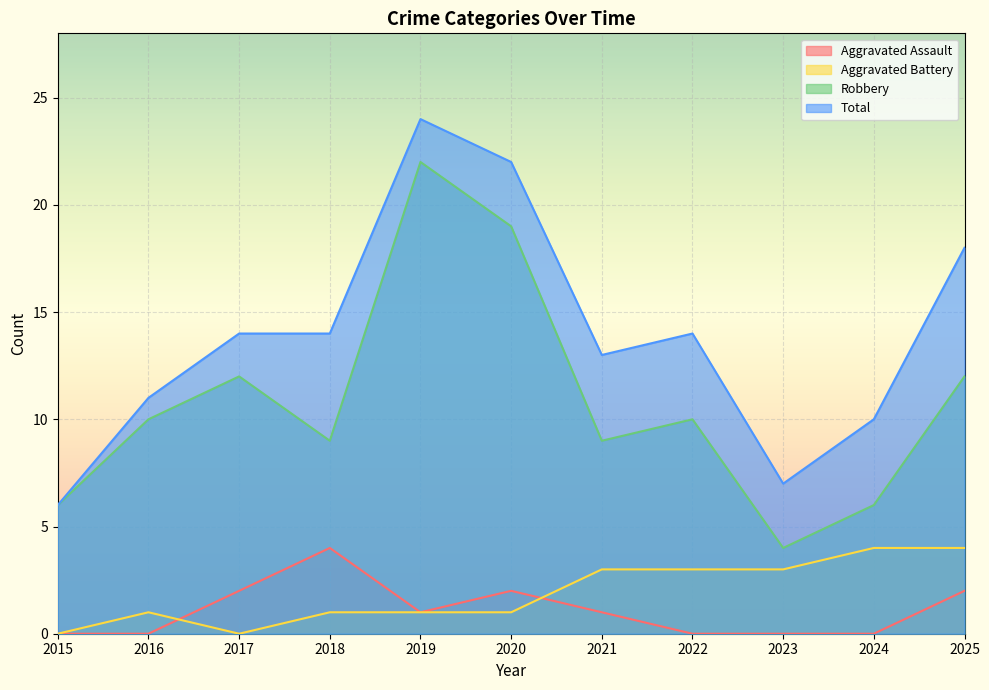

Which label corresponds to the smallest value in the chart?

2015